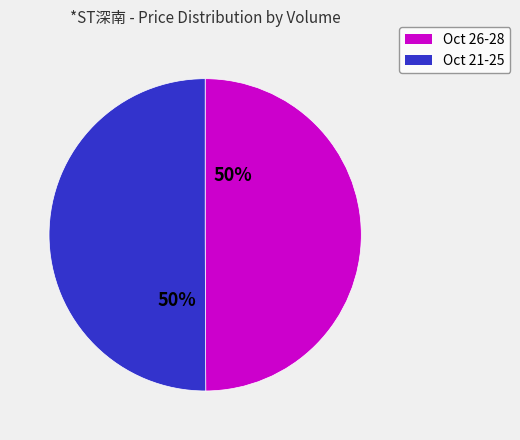

To the nearest percent, what is the average slice percentage?

50%